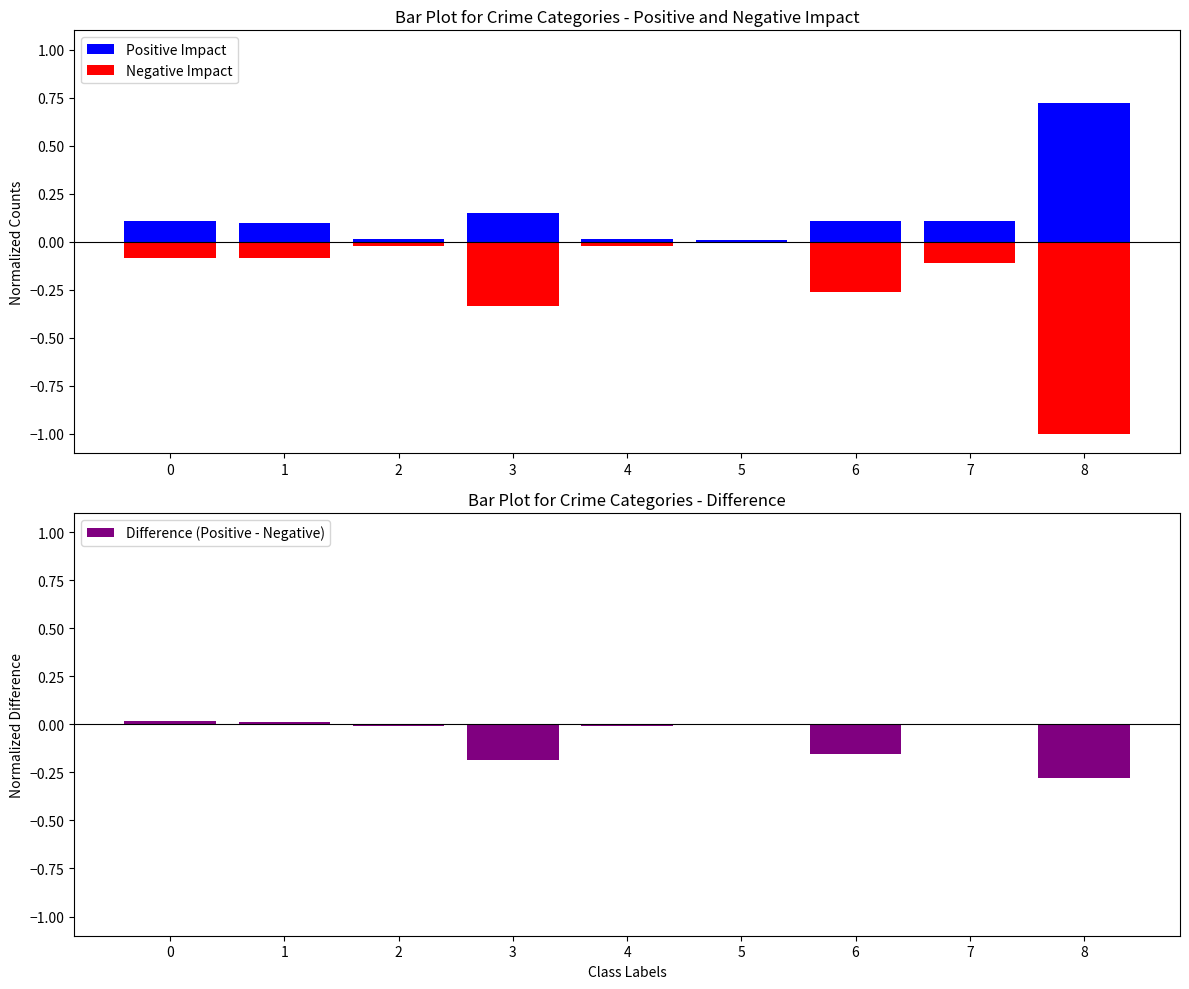

Reading left to right, list all the values displayed in this chart.

Positive Impact: 0.1	0.1	0.0	0.1	0.0	0.0	0.1	0.1	0.7
Negative Impact: -0.1	-0.1	-0.0	-0.3	-0.0	-0.0	-0.3	-0.1	-1.0
Difference (Positive - Negative): 0.0	0.0	-0.0	-0.2	-0.0	0.0	-0.2	-0.0	-0.3